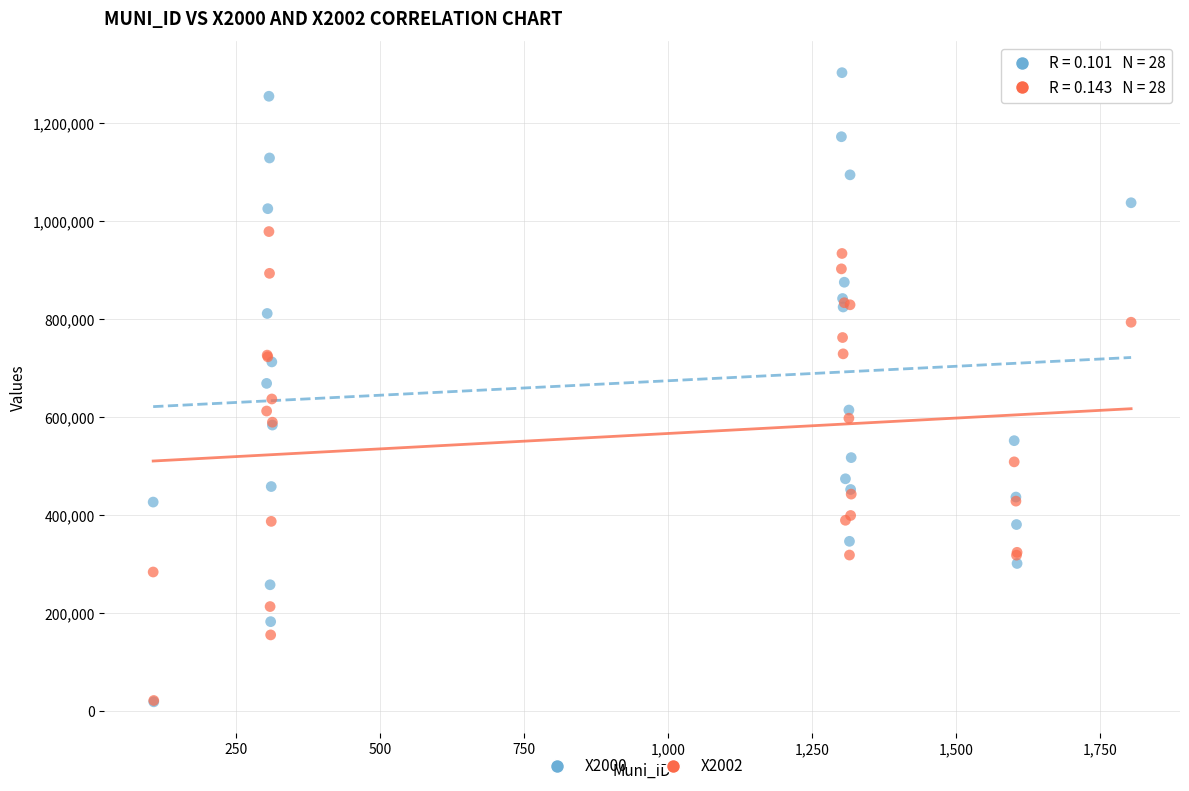

Which series reaches the maximum Y coordinate?

X2000